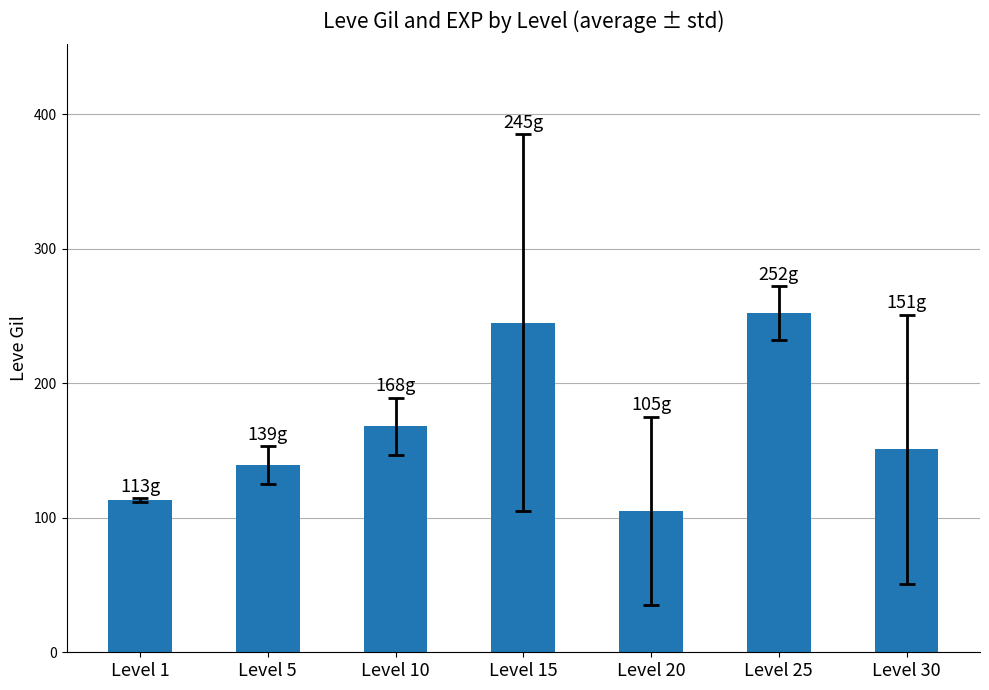

Approximately how many times larger is the value at Level 20 compared to Level 1?

0.9